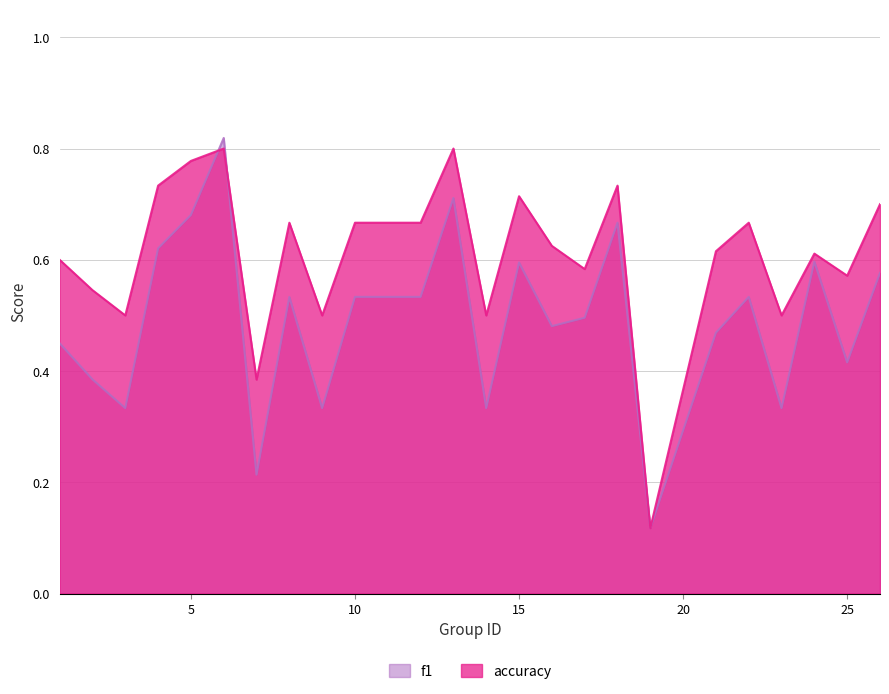

What is the sum of the accuracy values at 6 and 9?

1.3